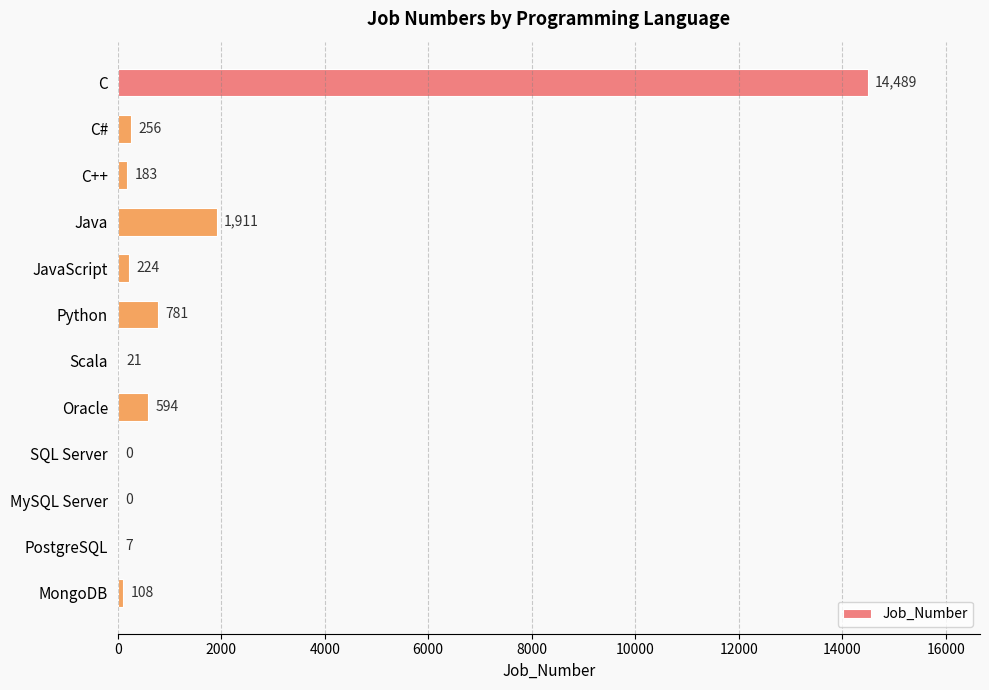

Are the bars horizontal?

Yes